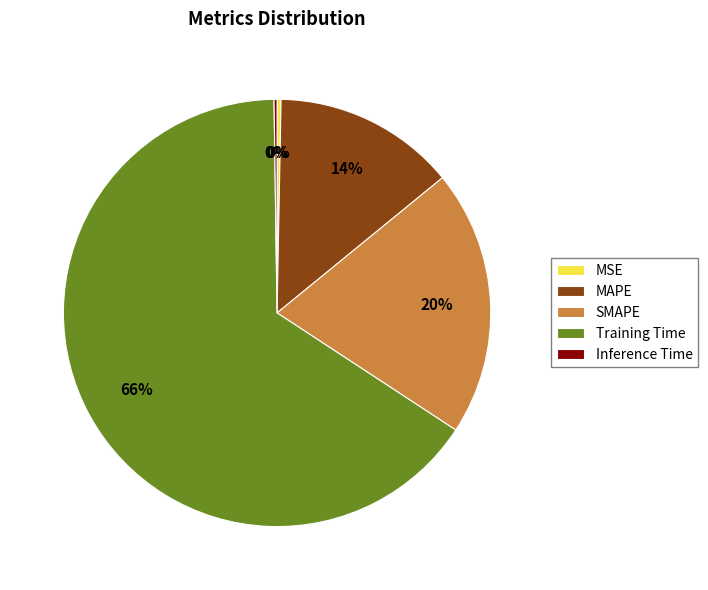

Does any single category account for the majority?

Yes